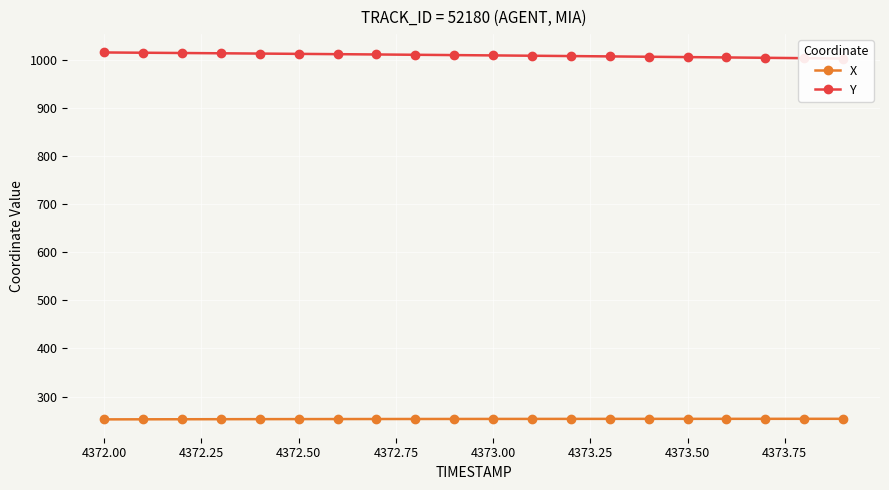

What is the minimum value for X?

252.6